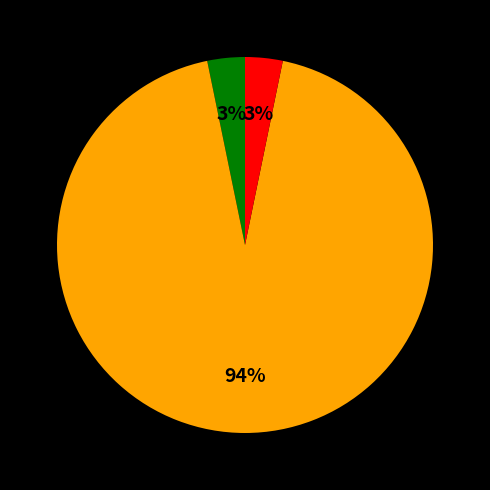

How many slices are in this pie chart?

3